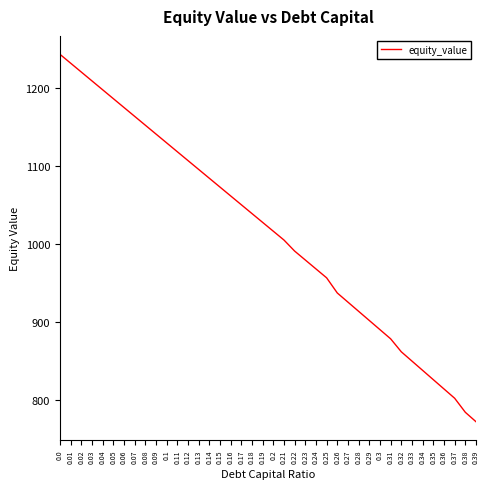

How many values are below 1027?

20